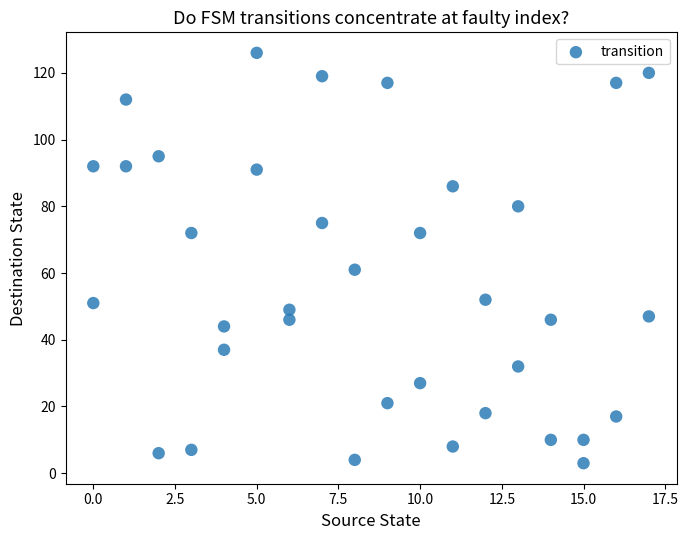

What Y value in the scatter plot is closest to 64?

61